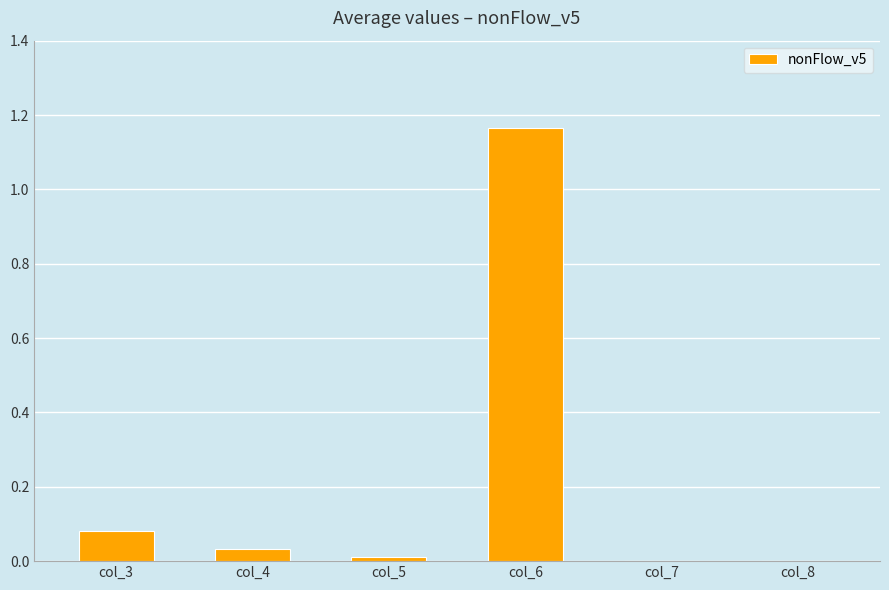

Between col_6 and col_3, which is larger?

col_6